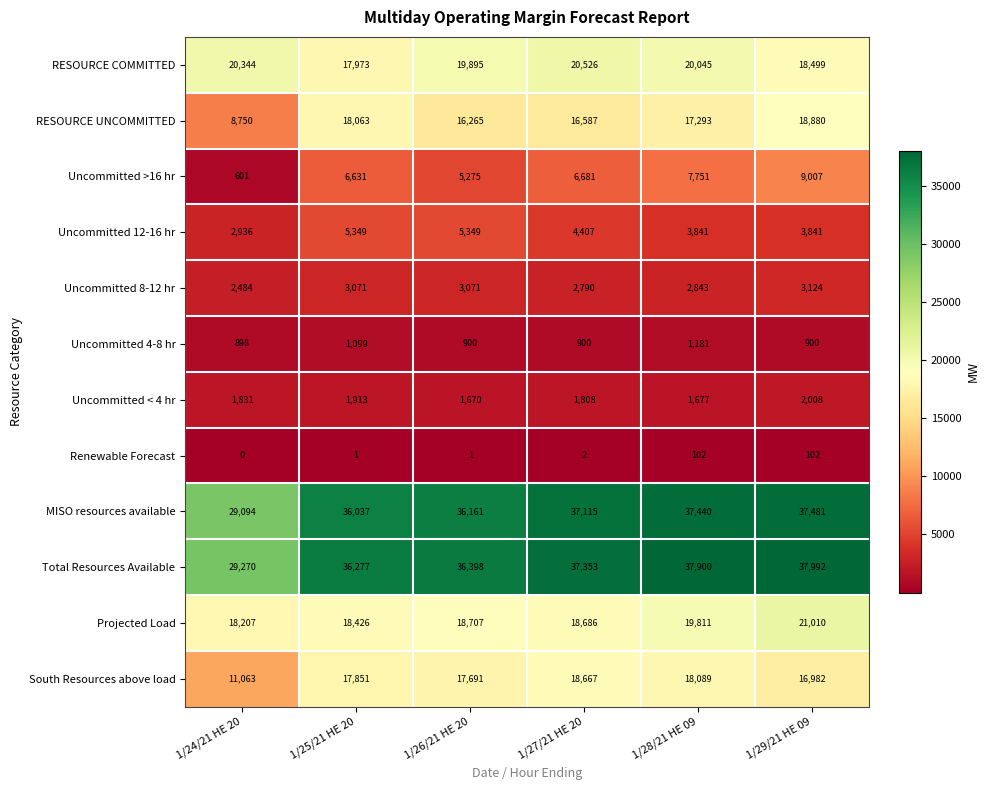

How many categories are shown in the chart?

6